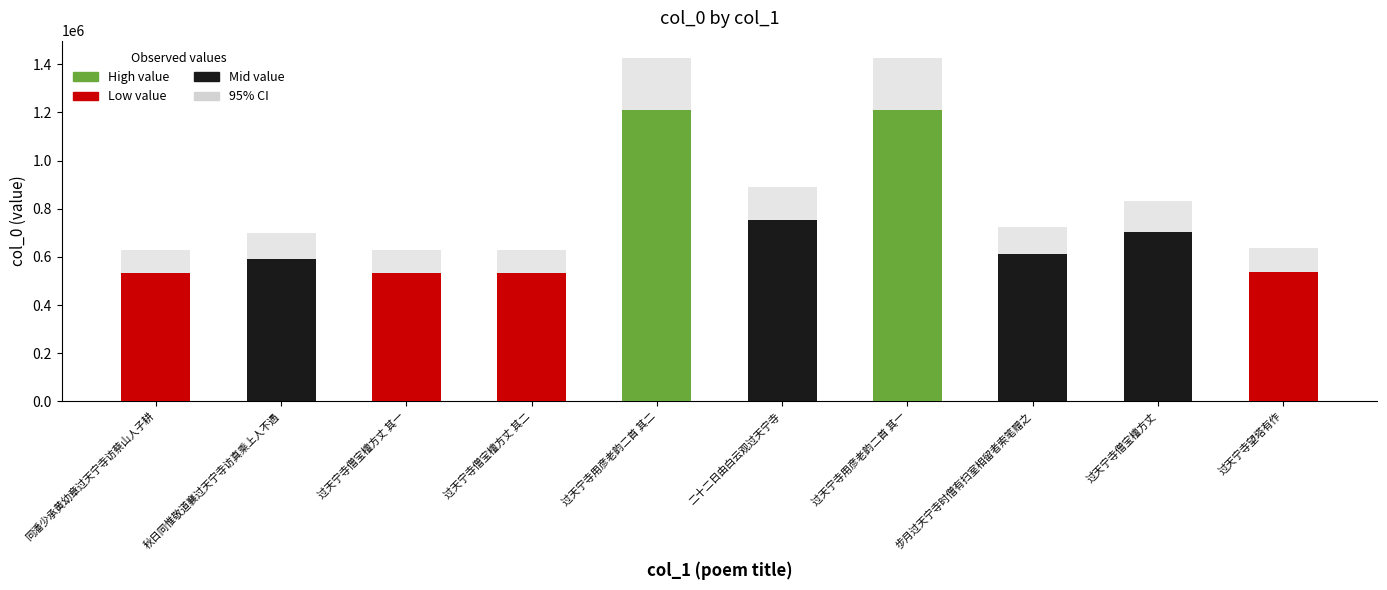

What position from the left is 步月过天宁寺时僧有扫室相留者索笔赠之?

8